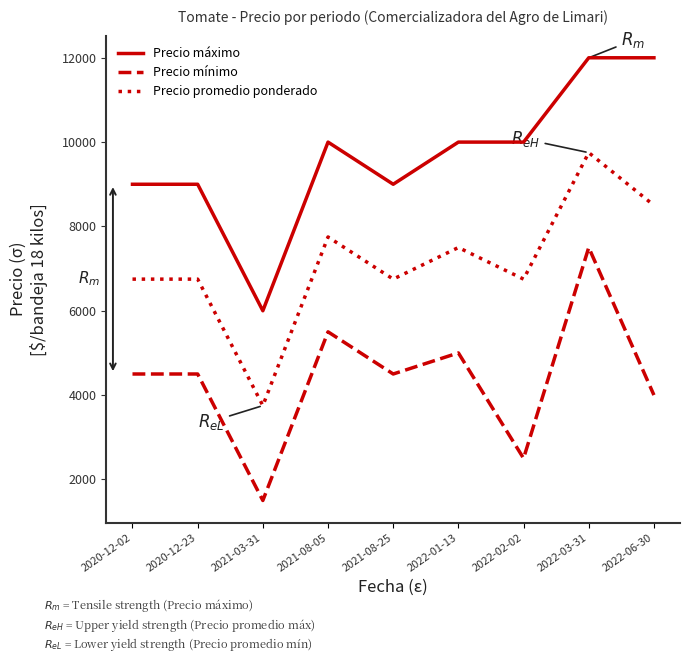

Between 2022-01-13 and 2022-03-31, which series saw the biggest shift?

Precio mínimo